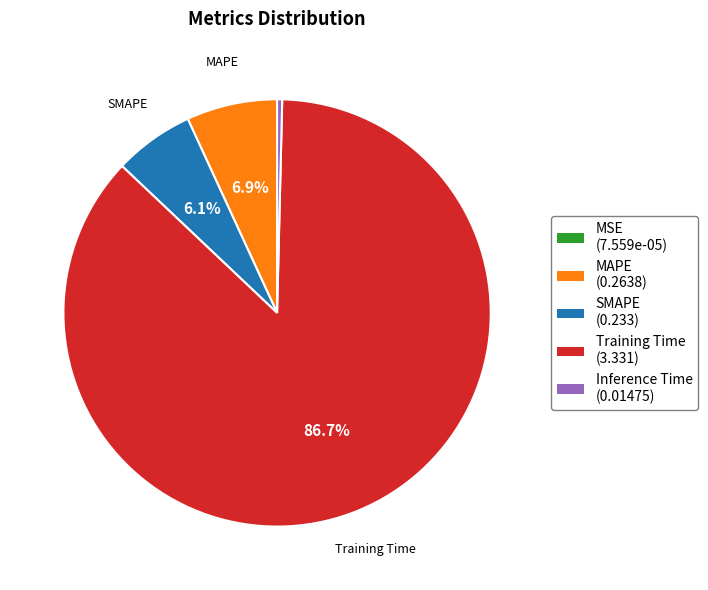

Is there any slice that represents more than half of the pie?

Yes